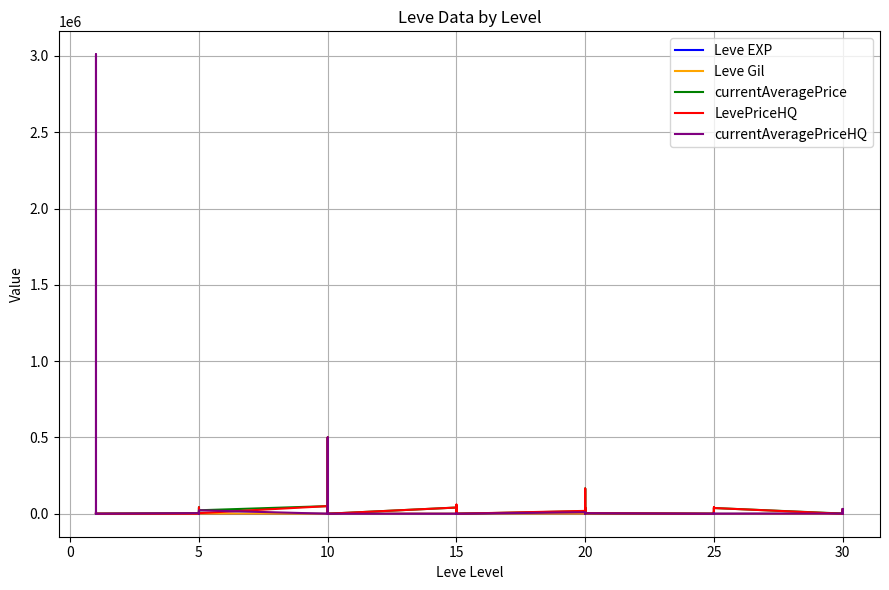

How many lines are shown in the chart?

5